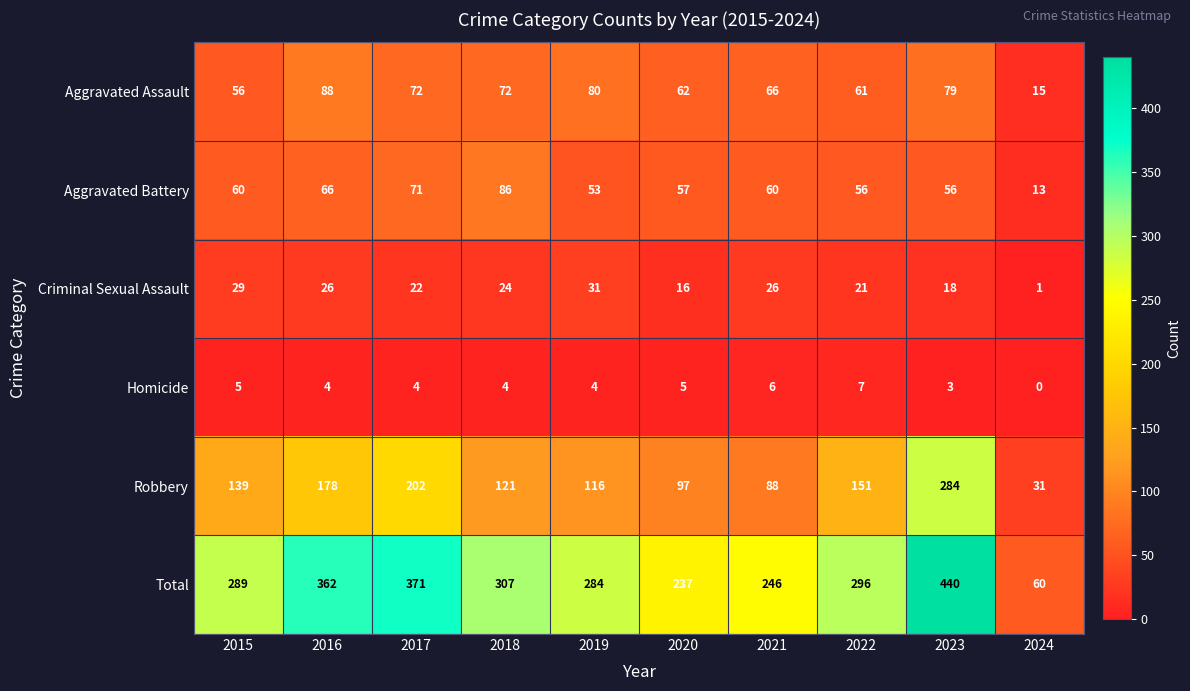

The Aggravated Battery series shows 31 at 2023. True or false?

False